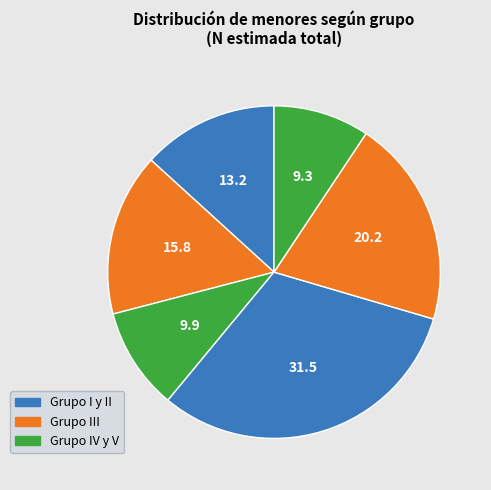

Count the number of slices in the pie.

6